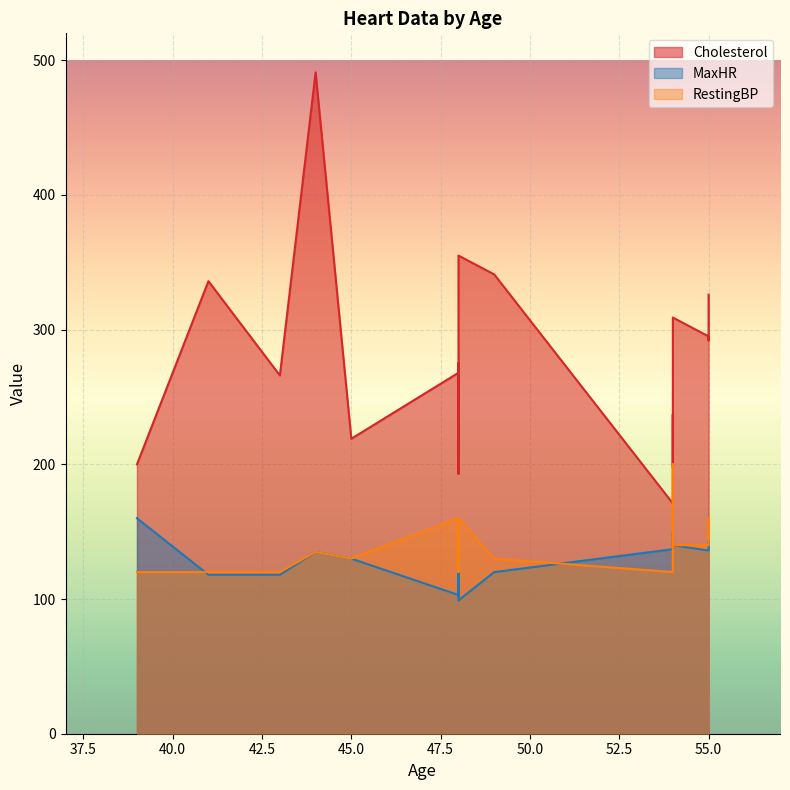

True or false: MaxHR has a value of 118 at 43.

True